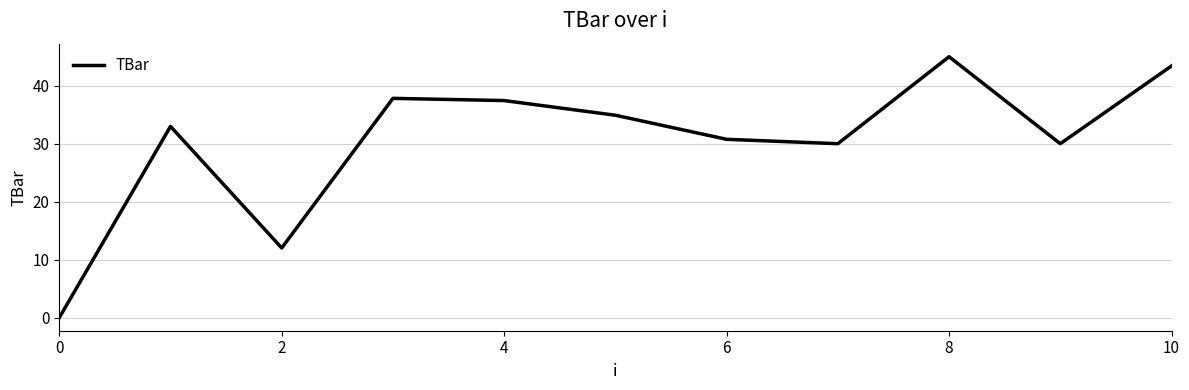

What is the difference between the maximum and minimum values?

45.0